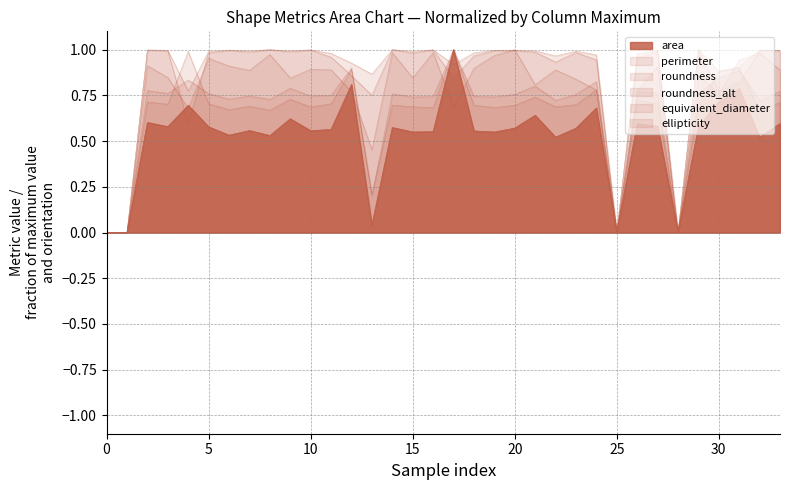

What is the label of the 9th point from the left?

8